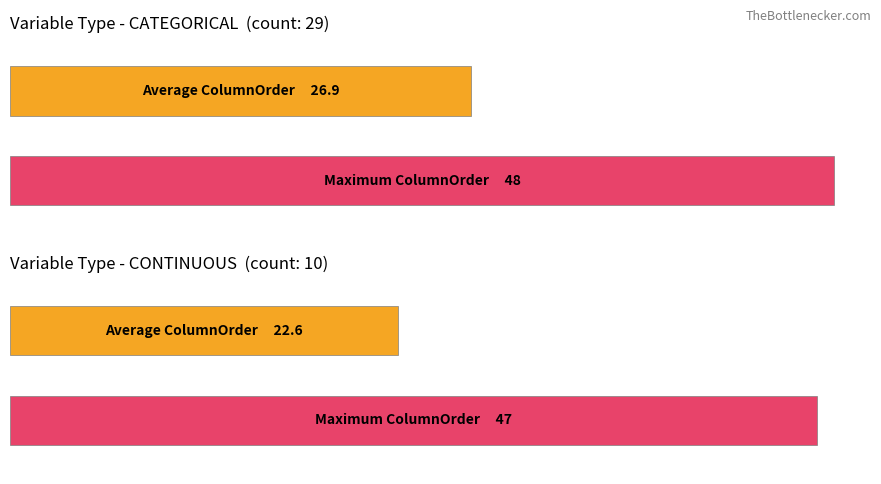

The Average utilization series shows 45 at 26-JD_PASTDUE_PUBCRED_EMPL. True or false?

False